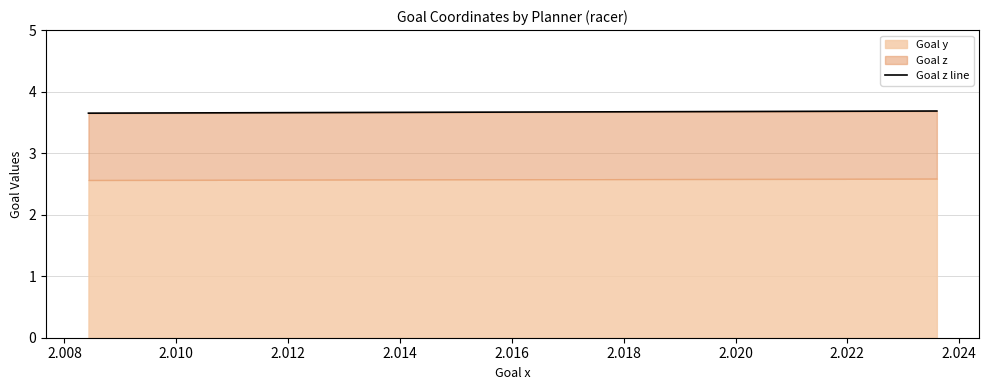

The value at 2.008 is 3.6. True or false?

True